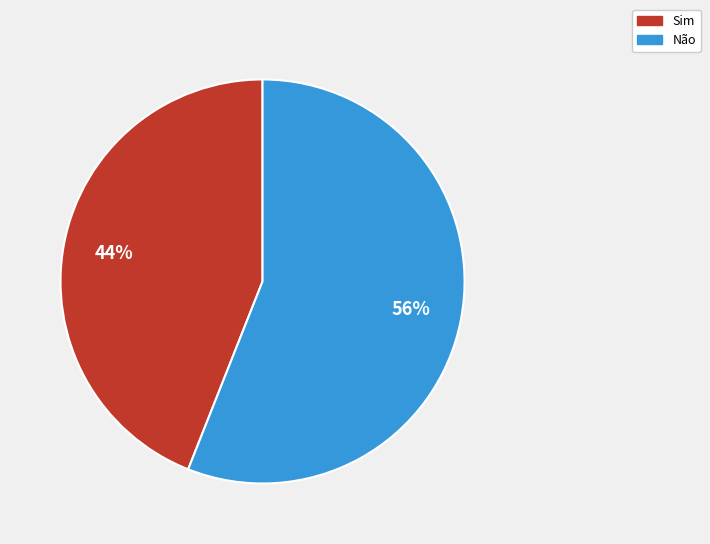

True or false: Não accounts for 56% of the total.

True